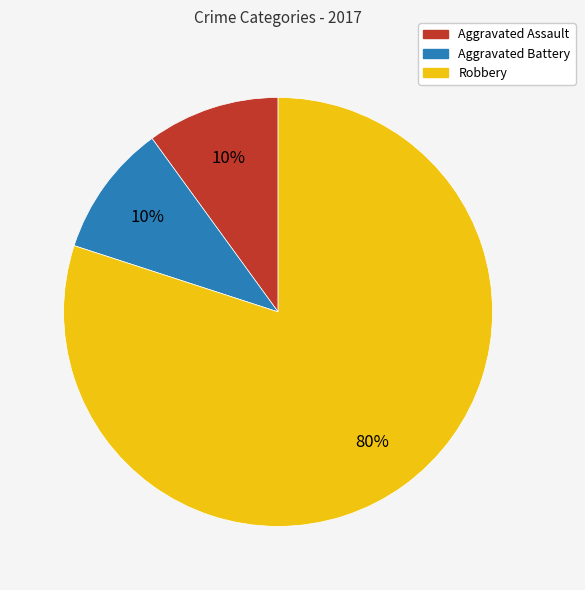

To the nearest percent, what portion does Robbery represent?

80%